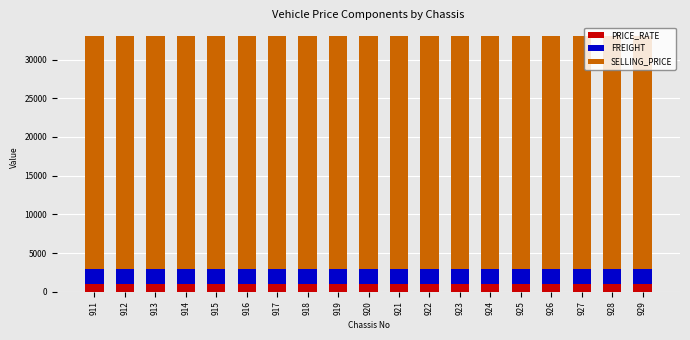

What is the average value of the PRICE_RATE series?

1000